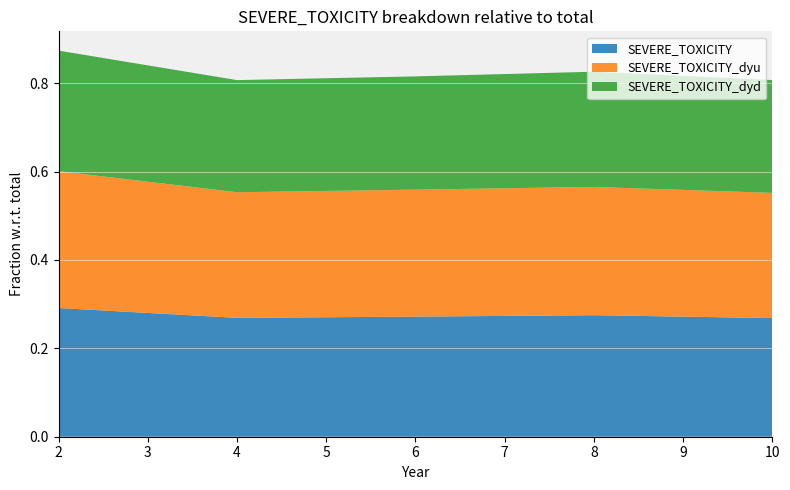

Reading right to left, extract all data points from this chart.

SEVERE_TOXICITY: 10=0.3	8=0.3	6=0.3	4=0.3	2=0.3
SEVERE_TOXICITY_dyu: 10=0.3	8=0.3	6=0.3	4=0.3	2=0.3
SEVERE_TOXICITY_dyd: 10=0.3	8=0.3	6=0.3	4=0.3	2=0.3